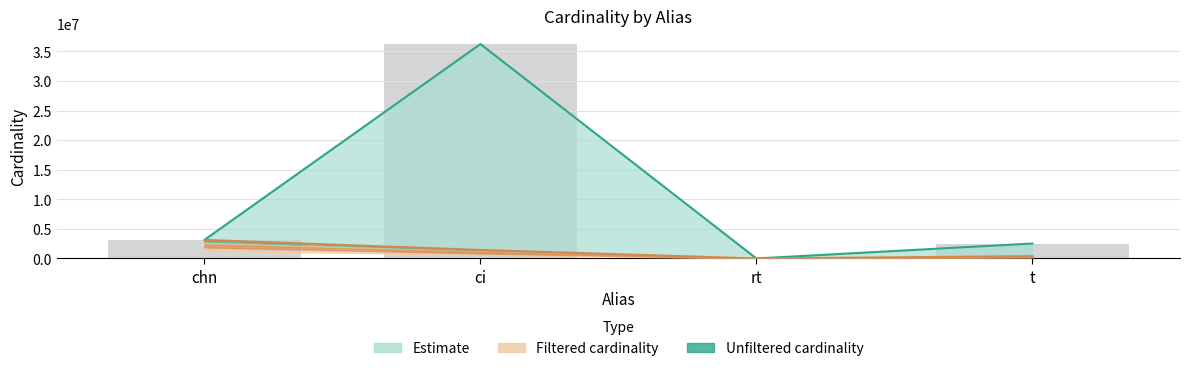

What is the minimum value shown in the chart?

1